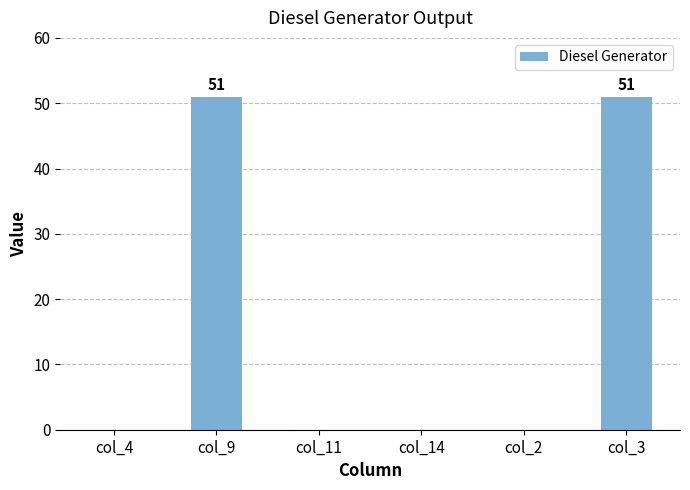

Reading left to right, what are all the values shown in this chart?

0	51	0	0	0	51